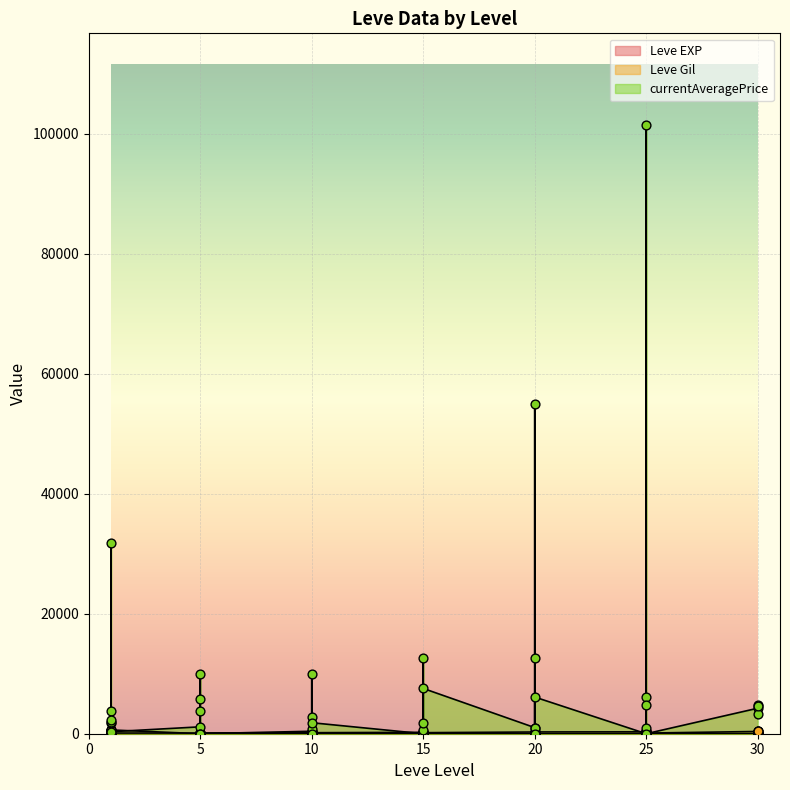

Which series contains the highest Y value?

currentAveragePrice